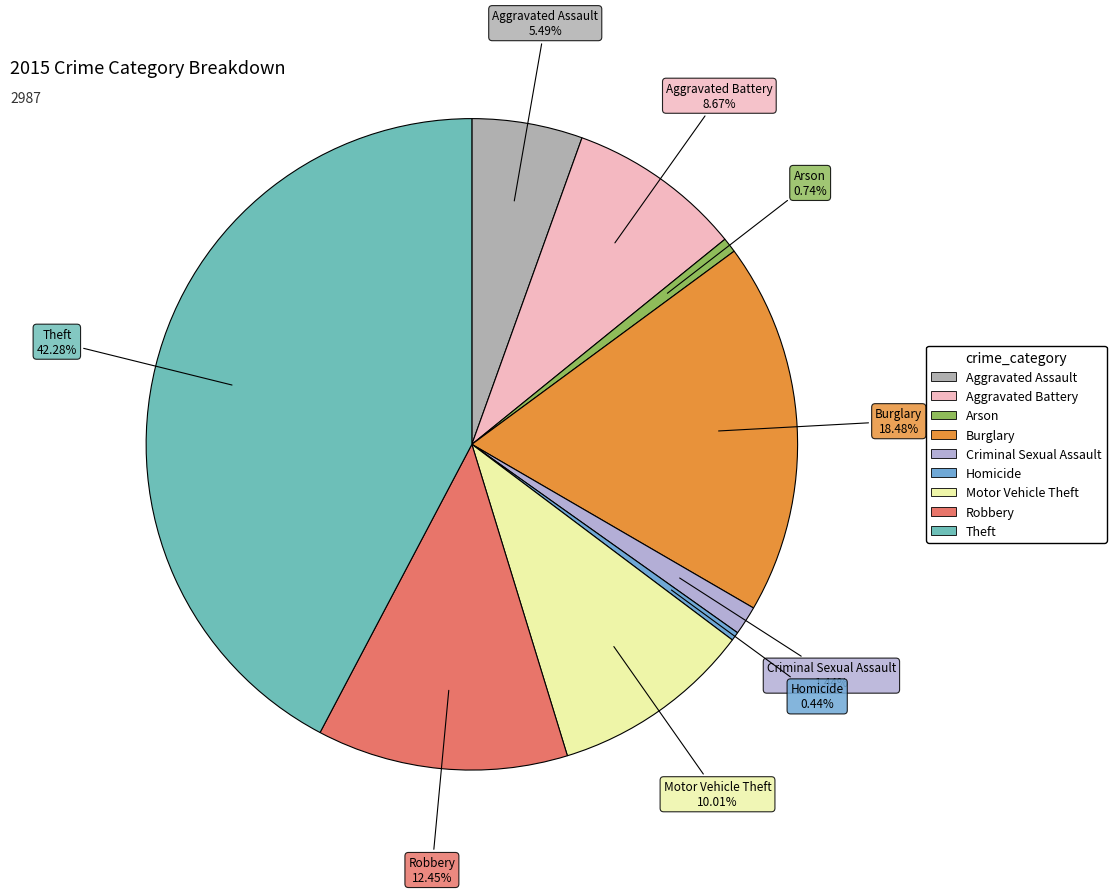

What is the largest slice in the pie chart?

Theft